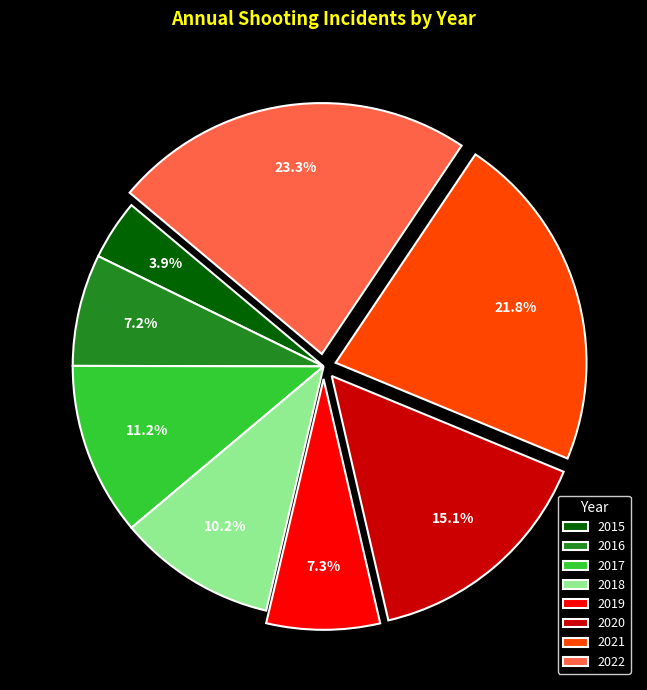

To the nearest percent, what portion does 2021 represent?

22%